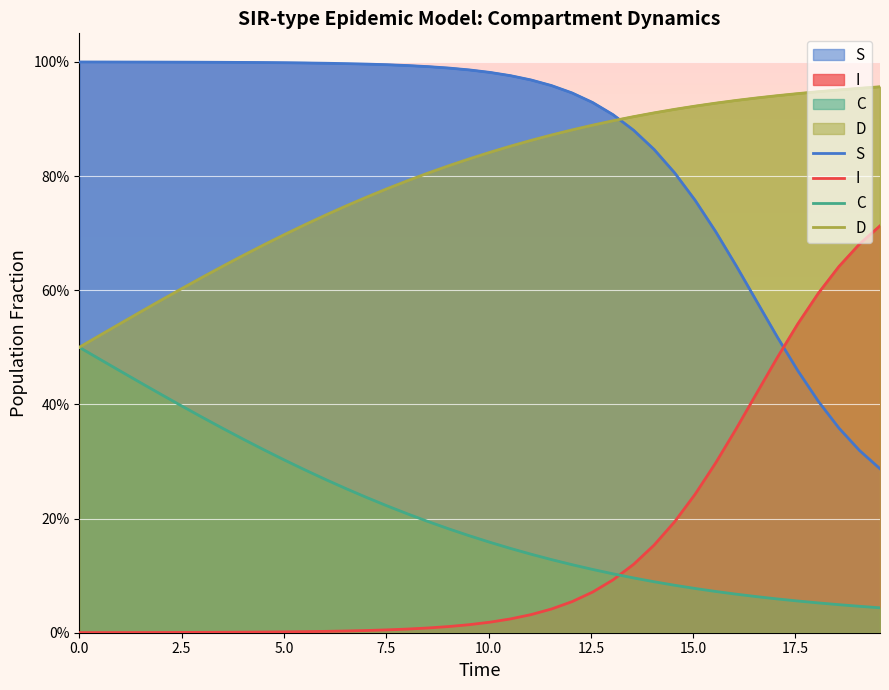

What is the average value of the C series?

0.2